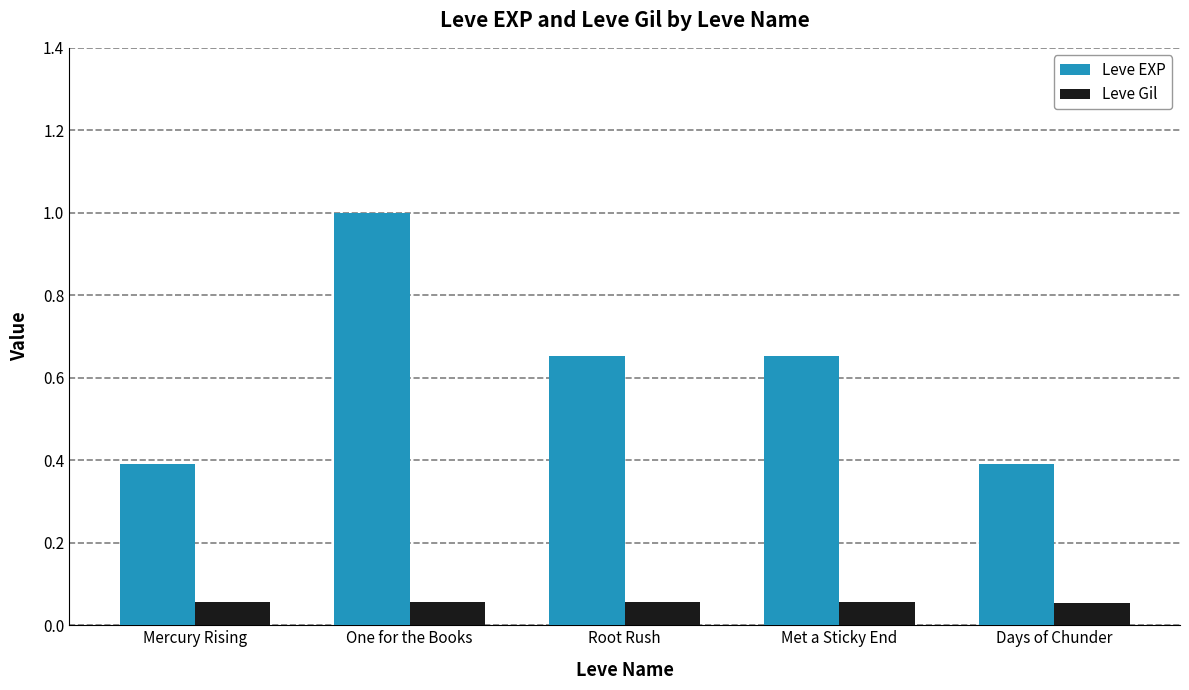

What is the average value of the Leve EXP series?

0.6